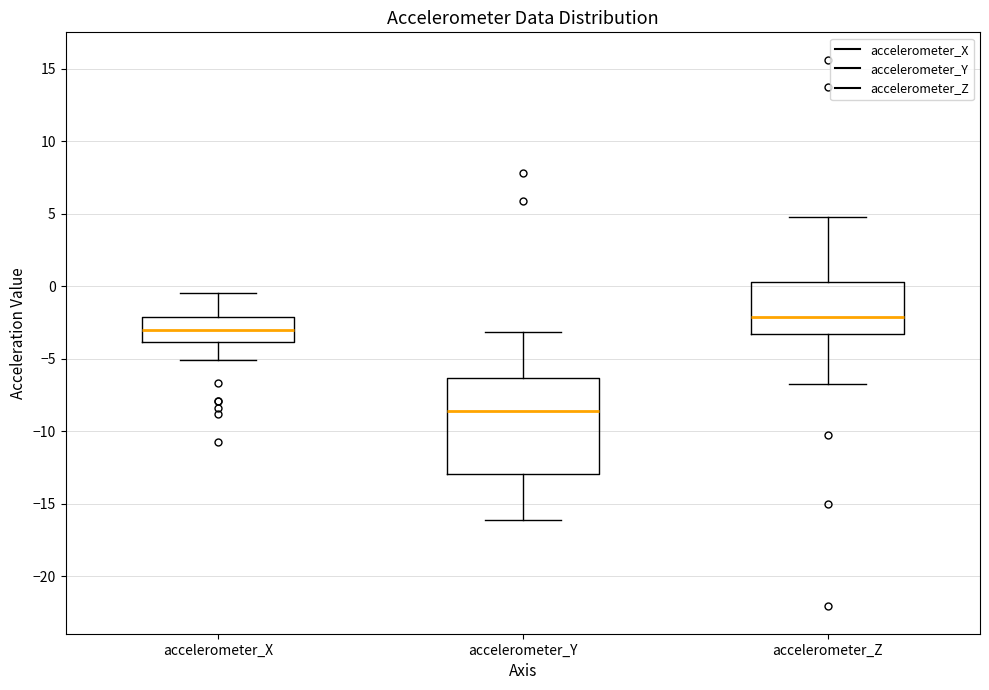

Which box is the tallest, from its lower edge to its upper edge?

accelerometer_Y